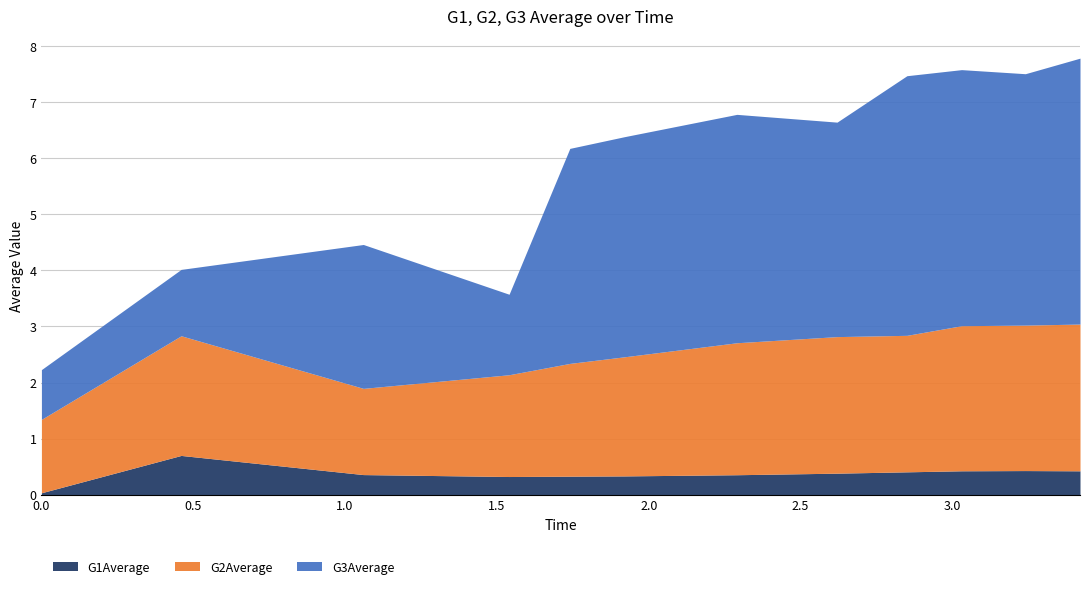

What is the value of the G3Average point at the 12th from the left?

4.7